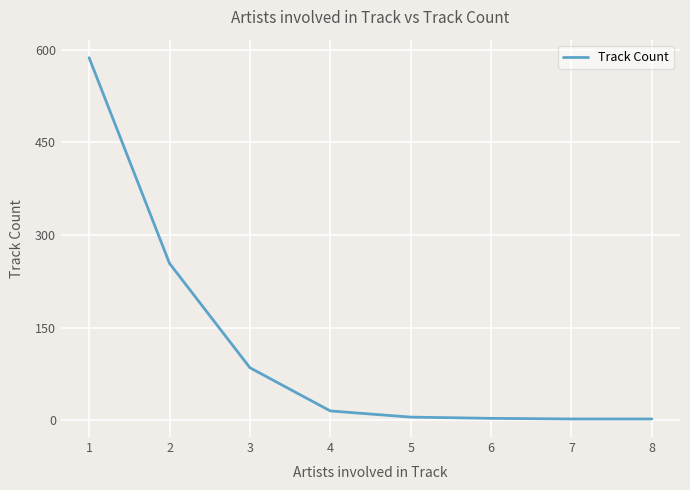

The value at 4 is 15. True or false?

True